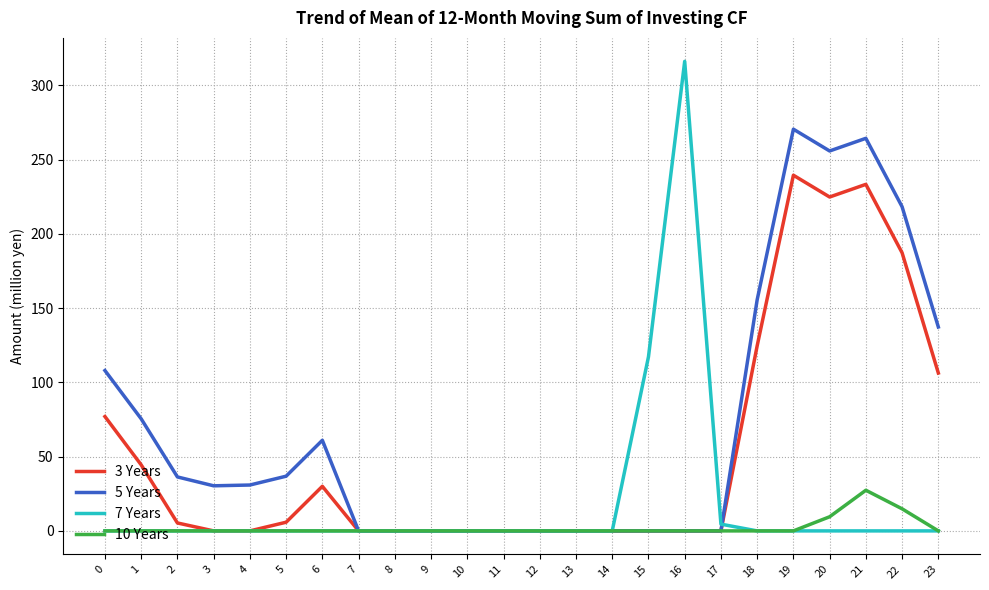

What is the total value across all series at 18?

280.2